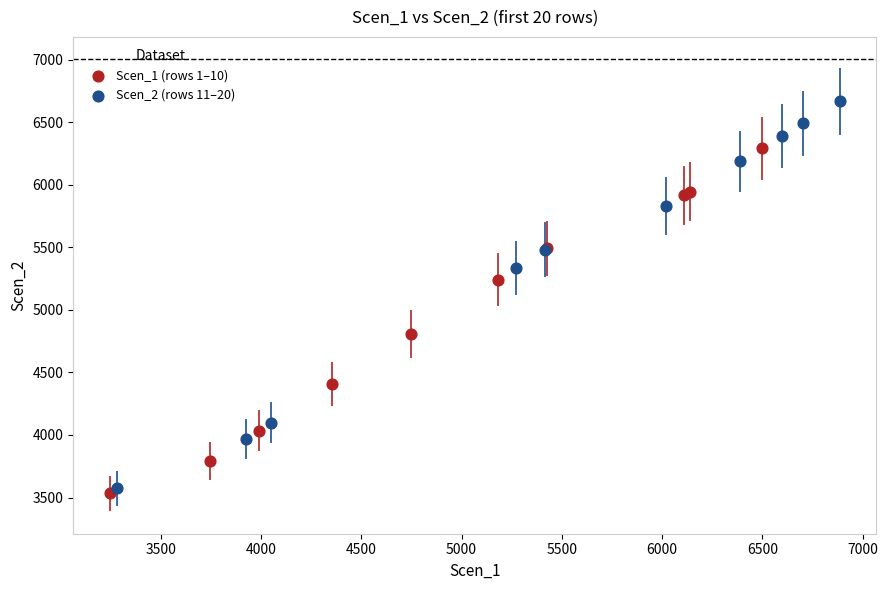

Which series contains the lowest Y value?

Scen_1 (rows 1–10)